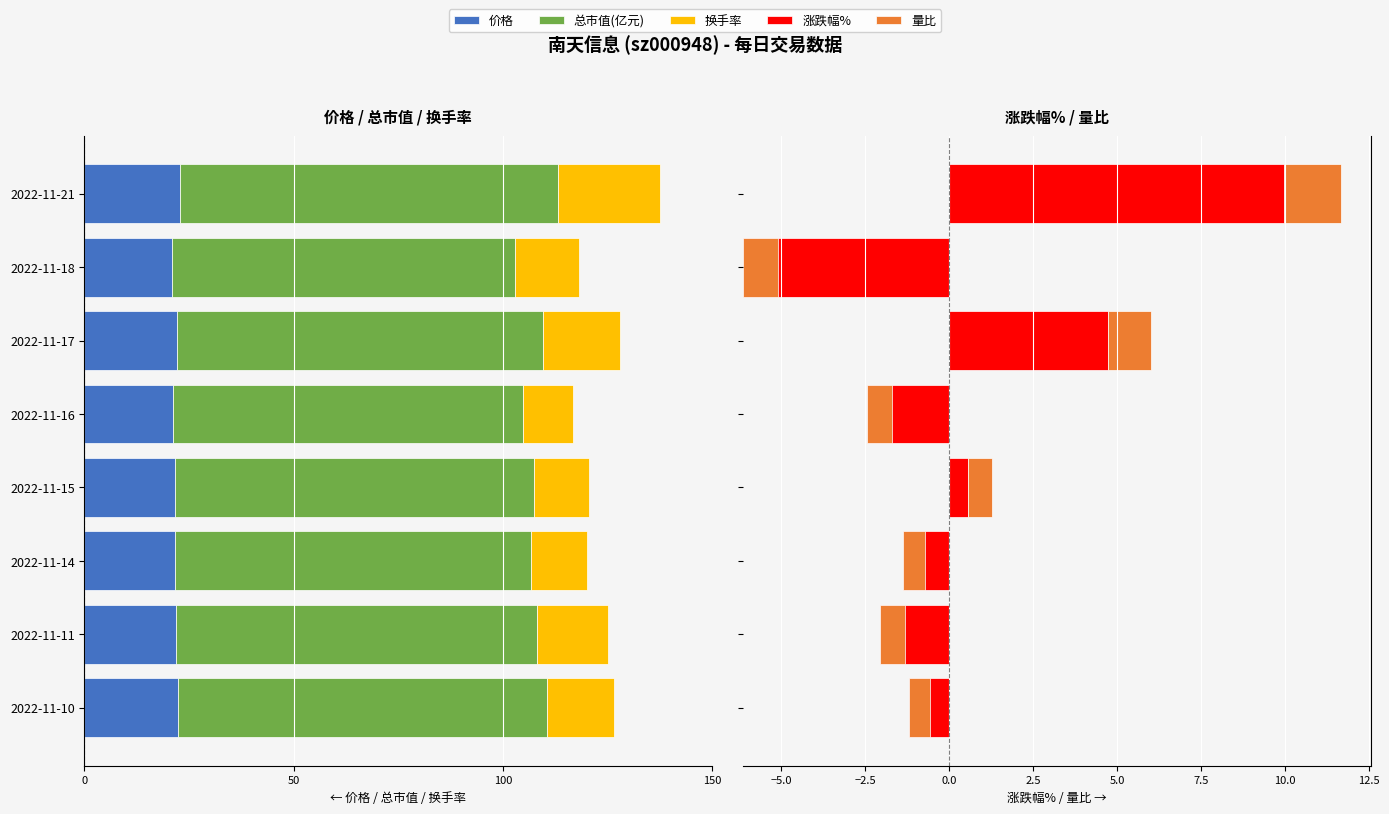

What are all the series names shown in the legend?

价格, 总市值(亿元), 换手率, 涨跌幅%, 量比